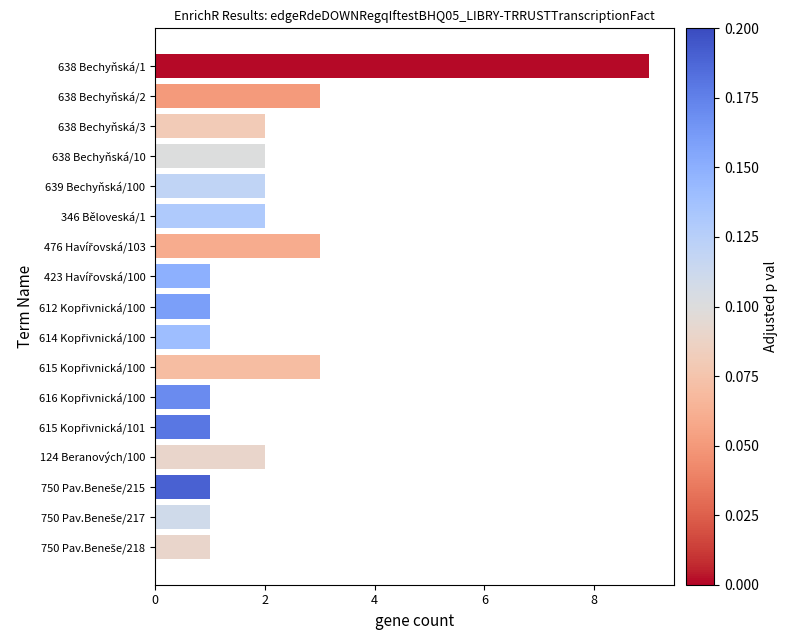

The chart shows a value of 3 at 638 Bechyňská/2. True or false?

True